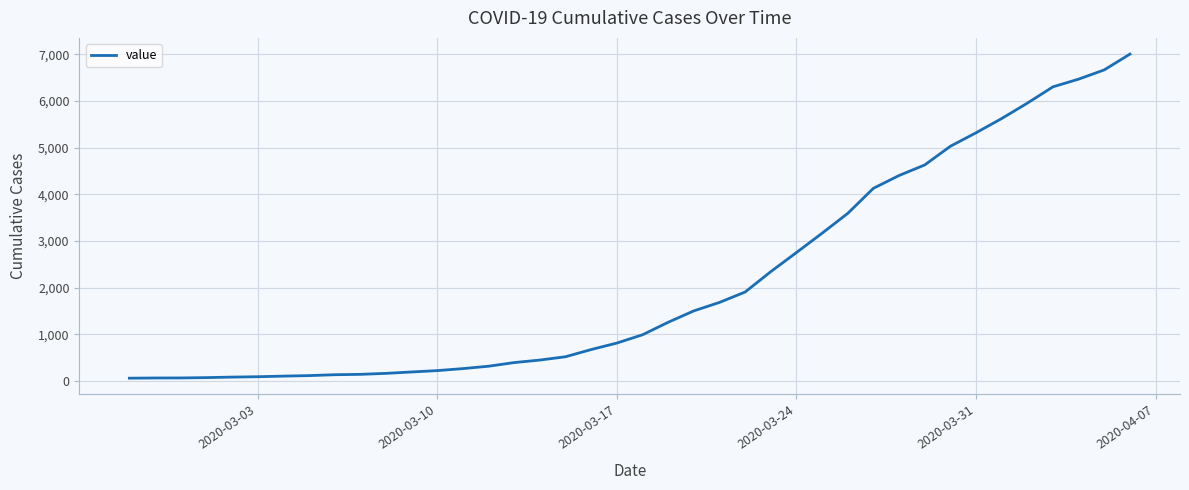

What is the maximum value shown in the chart?

7004